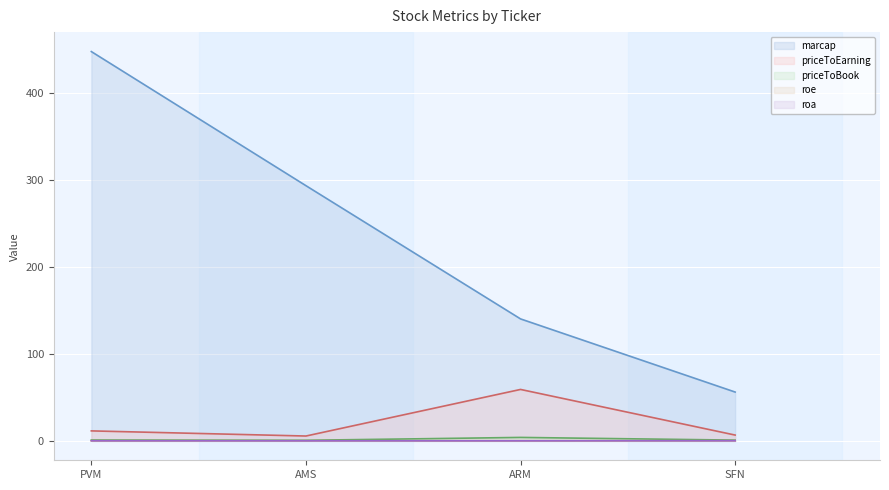

Does the chart display data point markers on the line(s)?

No